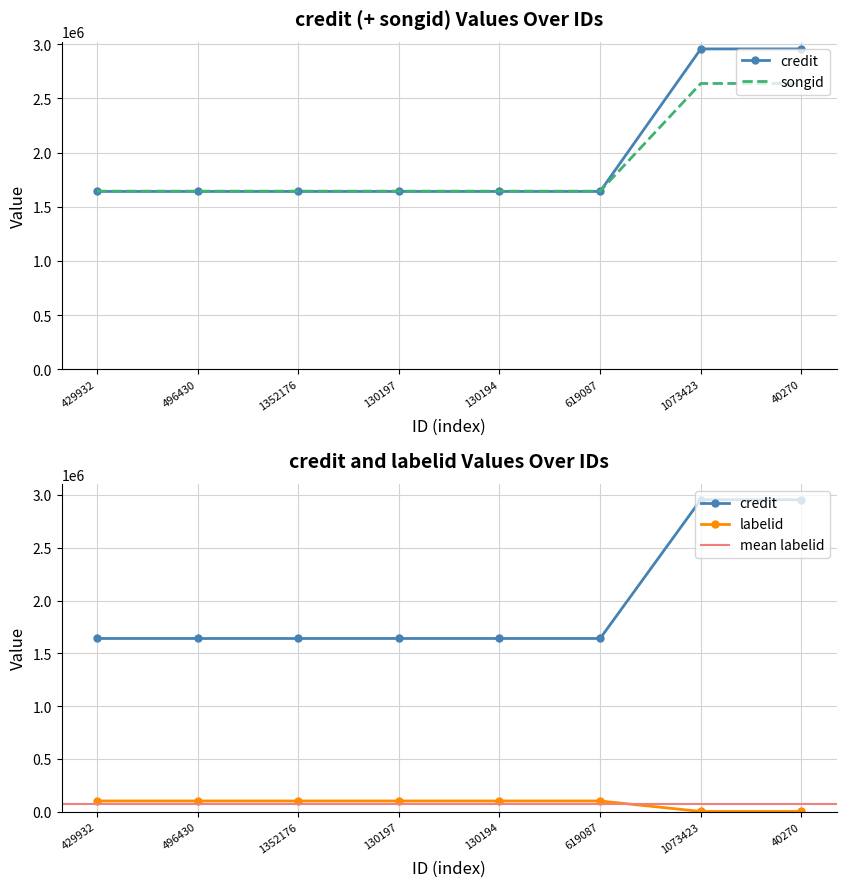

What is the sum of the labelid values at 496430 and 1073423?

4598632